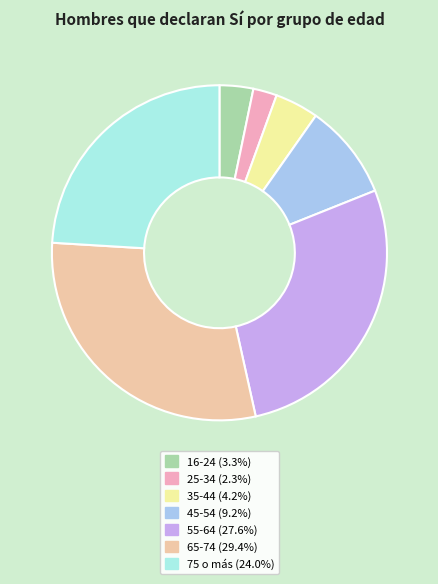

Which category has the biggest portion of the pie?

65-74